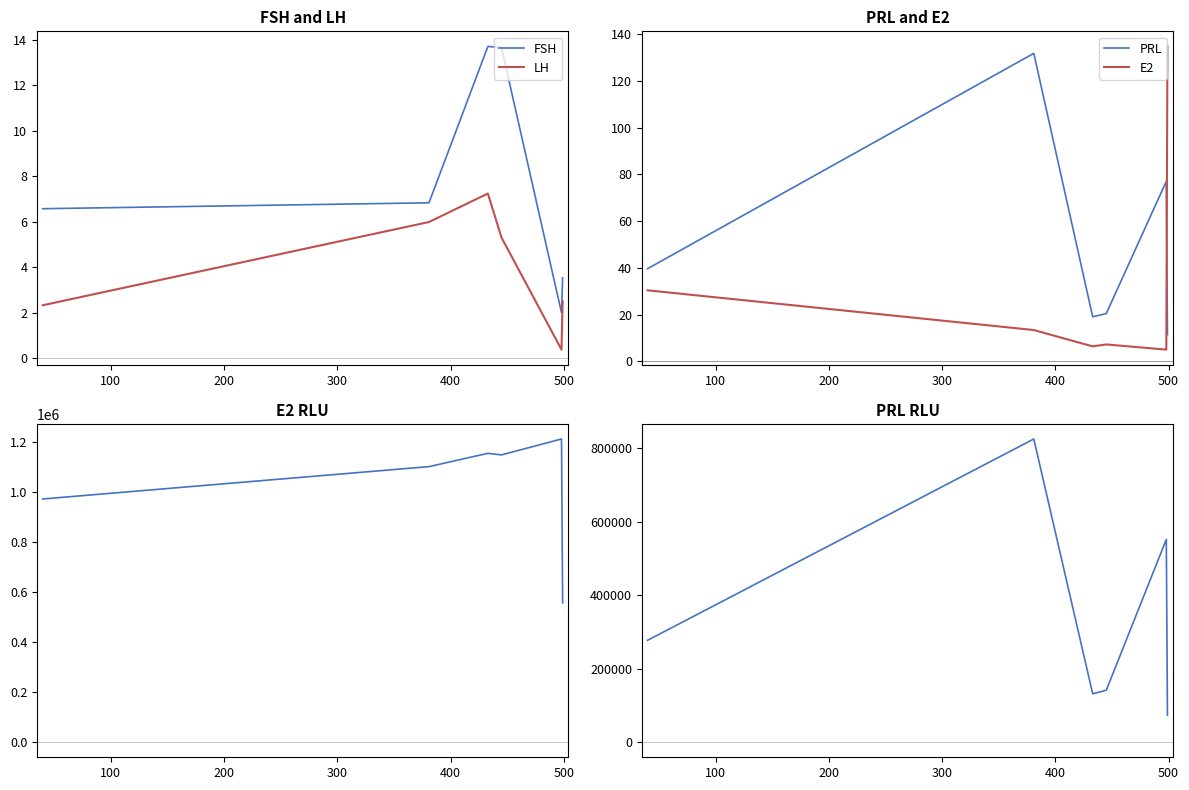

True or false: FSH and LH cross at least once.

False